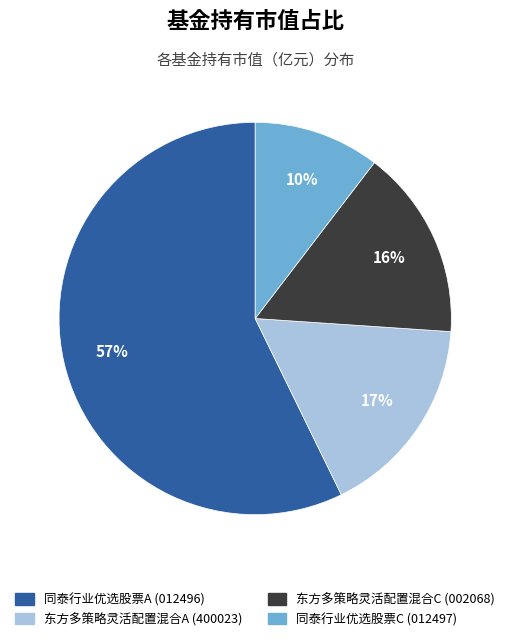

Which slice is the largest?

同泰行业优选股票A